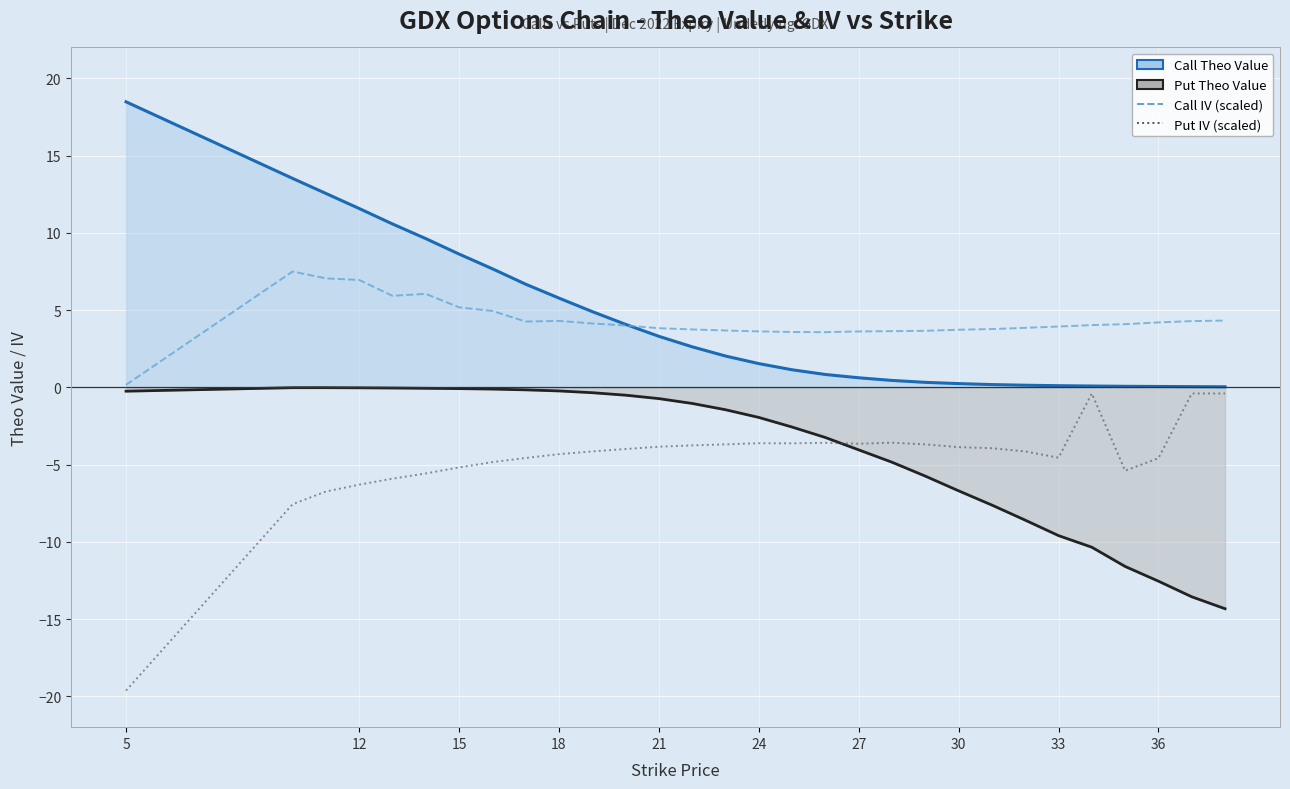

Is the value of Call IV (×8 scaled) at 27 greater than the value of Put IV (×8 scaled, neg) at 29?

Yes